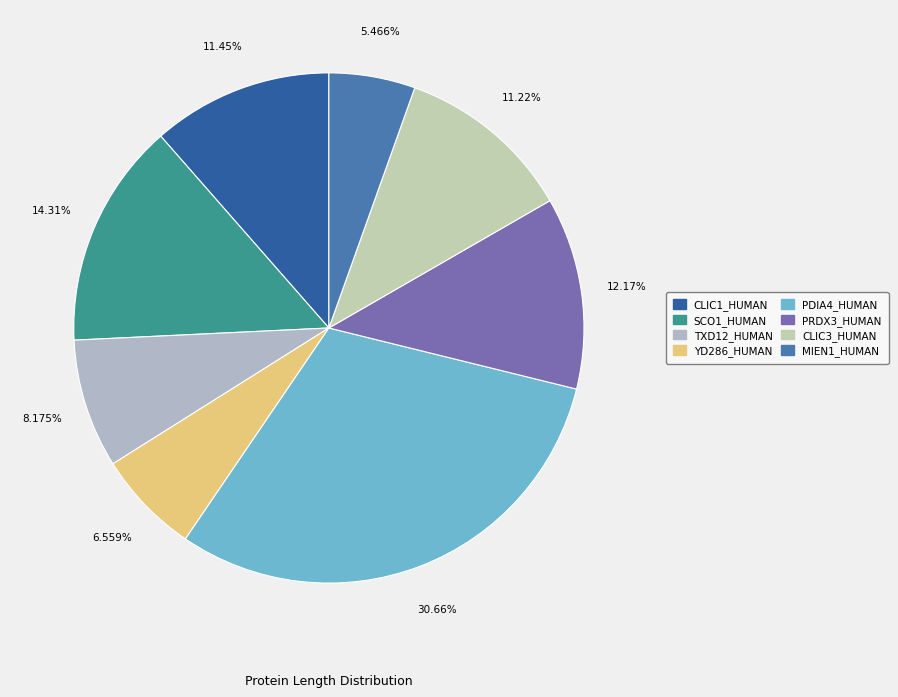

Does any single category account for the majority?

No